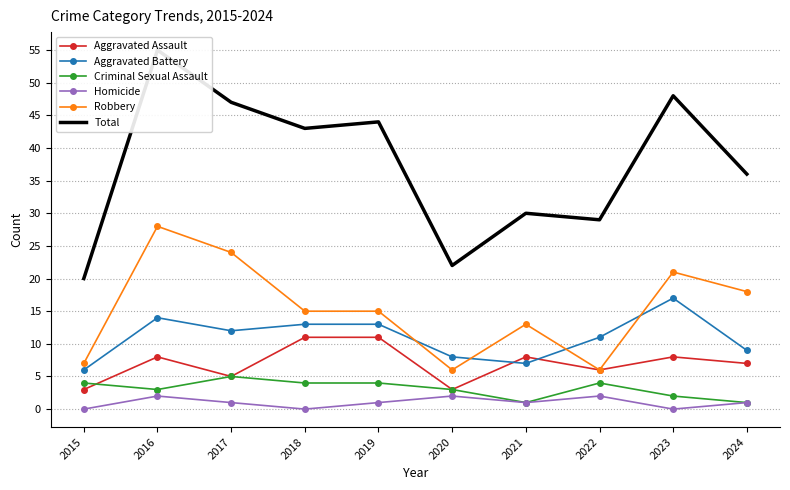

Rank the series at 2021 from highest to lowest value.

Total, Robbery, Aggravated Assault, Aggravated Battery, Criminal Sexual Assault, Homicide